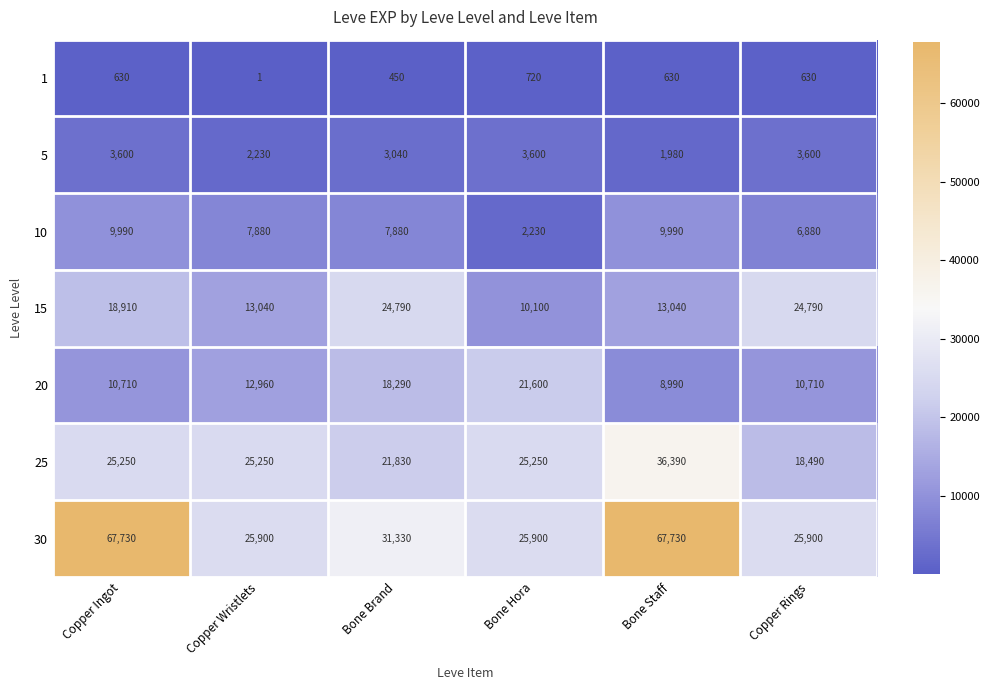

What is the total value across all series at Bone Hora?

89400